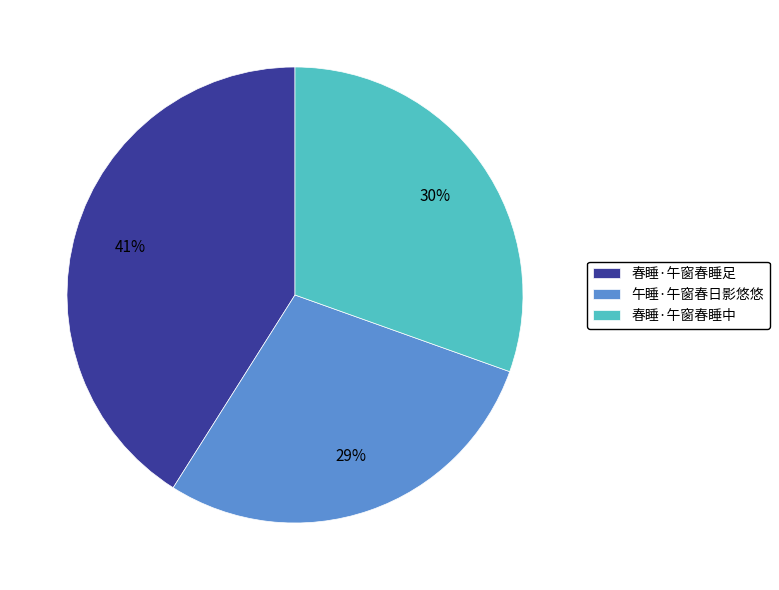

To the nearest percent, what is the combined percentage of 午睡·午窗春日影悠悠 and 春睡·午窗春睡足?

70%